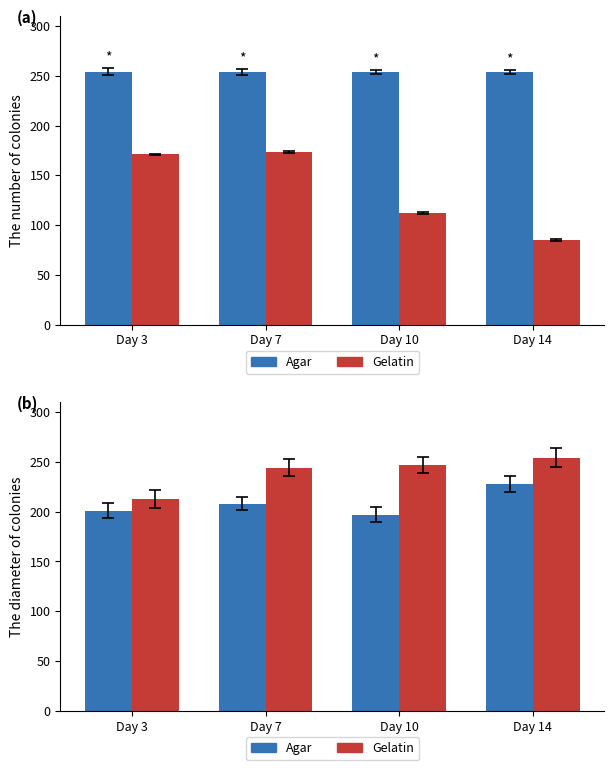

At which label is Gelatin closest to 233?

Day 7